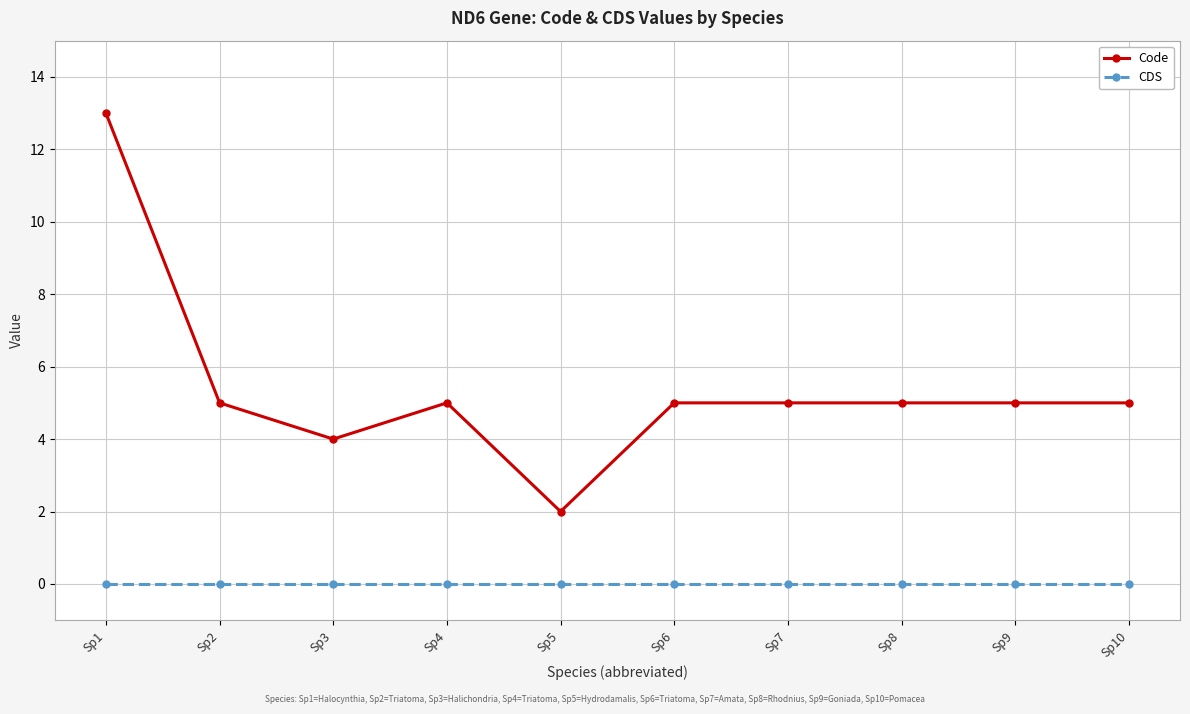

True or false: CDS and Code intersect in this chart.

False